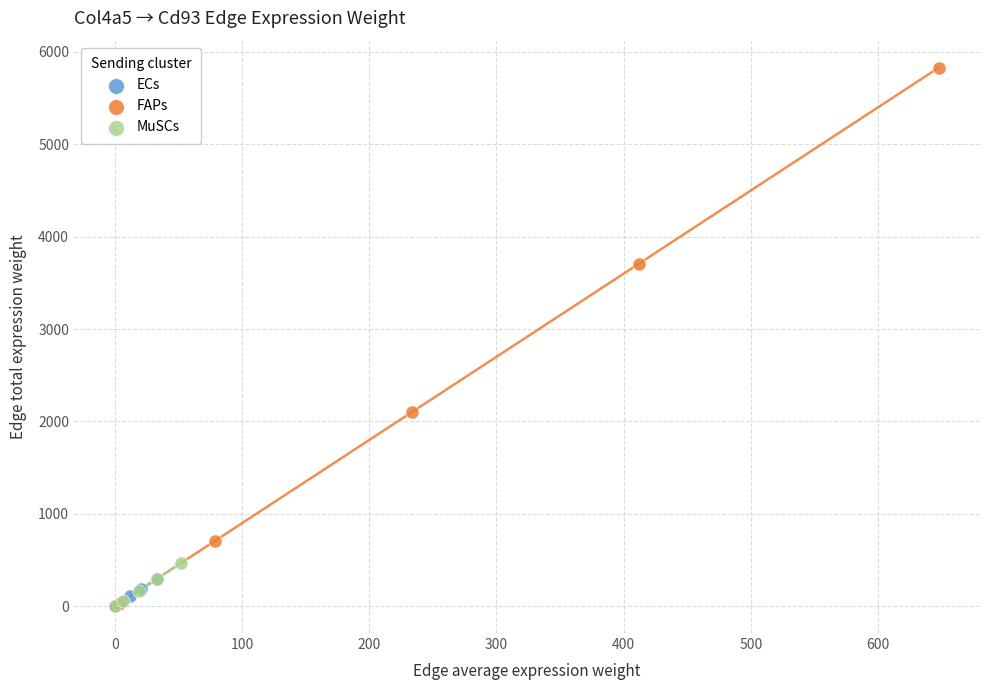

Which series contains the highest Y value?

FAPs